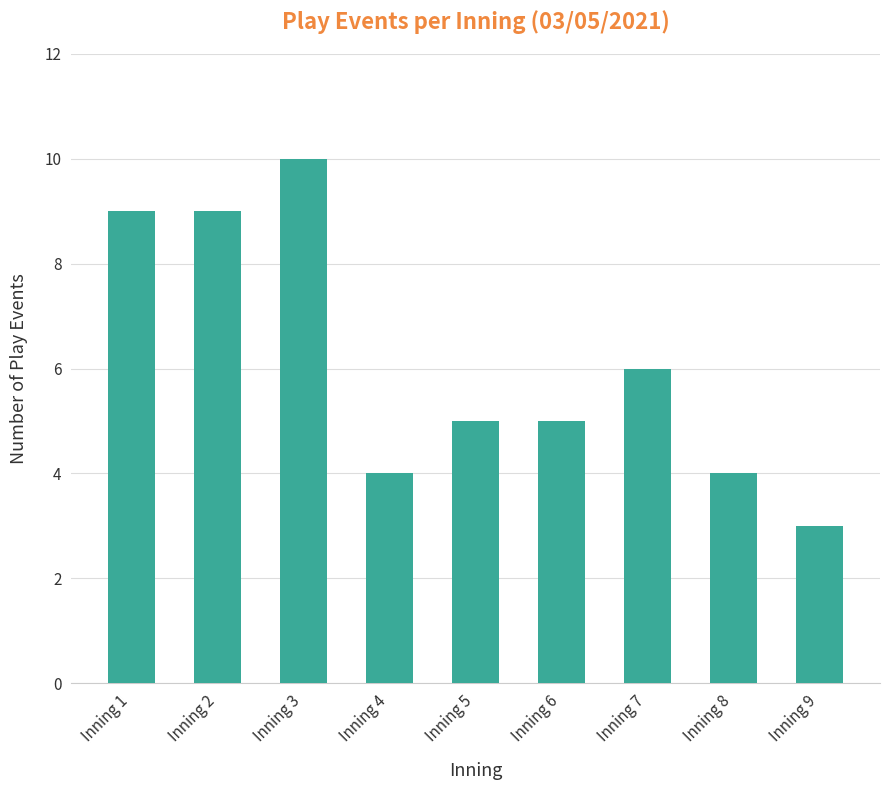

What value does the data have at Inning 3?

10